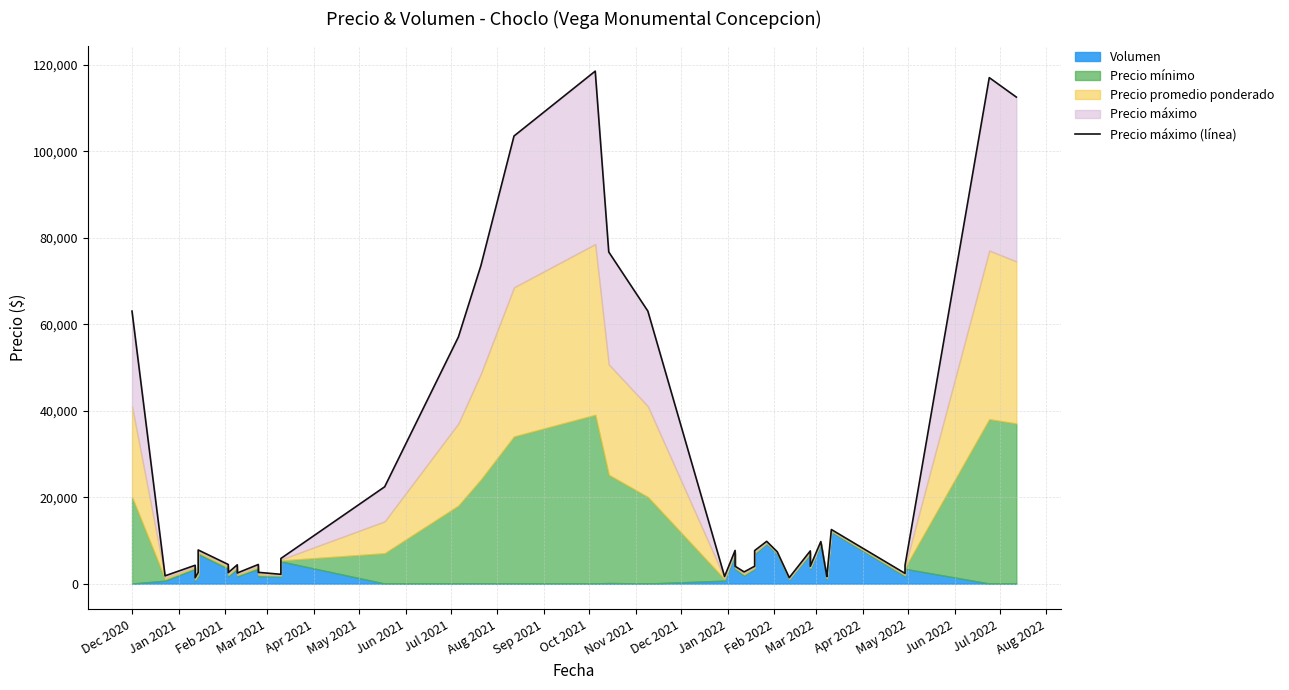

Reading right to left, extract all data points from this chart.

112534.3	117034.3	4253.6	2374.3	12521.0	1628.6	1650.0	9736.1	4028.6	7577.1	1388.6	7382.1	9785.1	7644.1	4028.6	2712.7	4028.6	7682.1	1660.7	63034.3	76710.3	118534.3	103534.3	73568.6	57034.3	22402.4	5825.9	2164.3	2614.3	4433.6	2464.3	4358.6	2554.3	4433.6	7794.1	2614.3	1375.7	4253.6	1810.7	63034.3